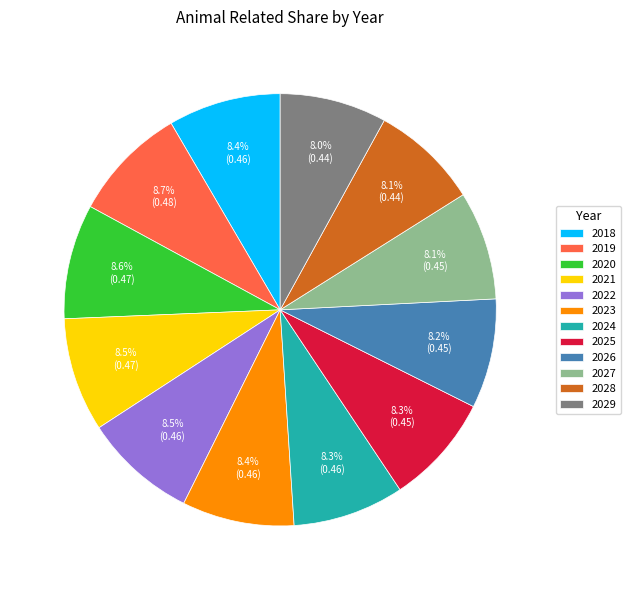

What percentage is NOT represented by 2025?

91.7%